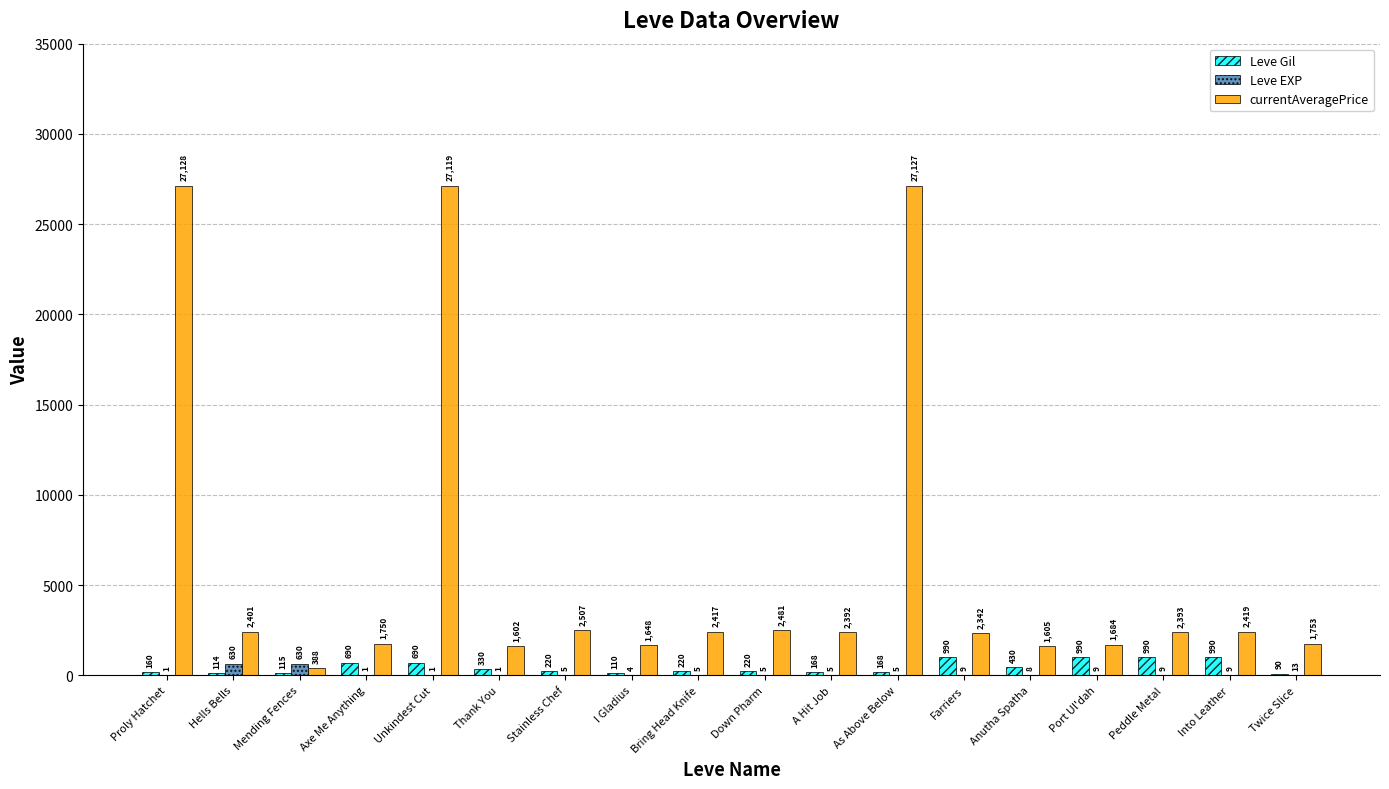

What is the highest value of the Leve Gil series?

990